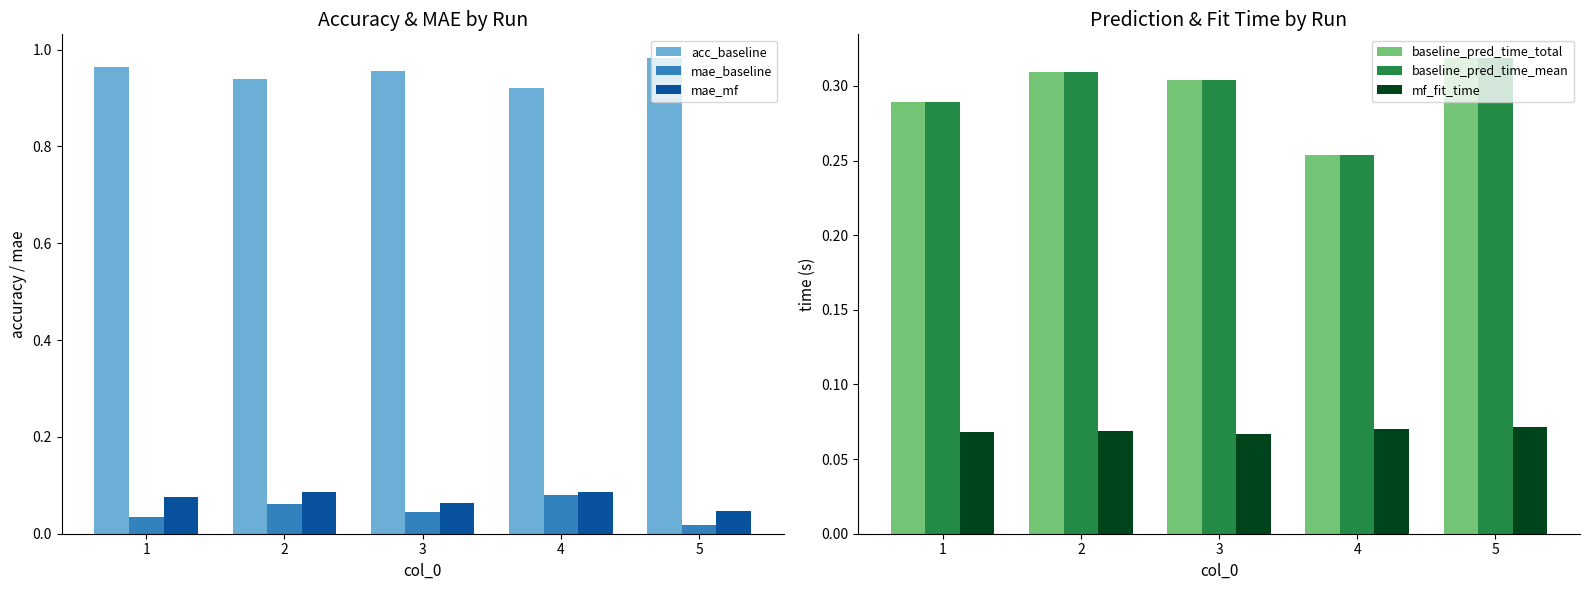

Count the baseline_pred_time_total values in the range 0 to 1.

5